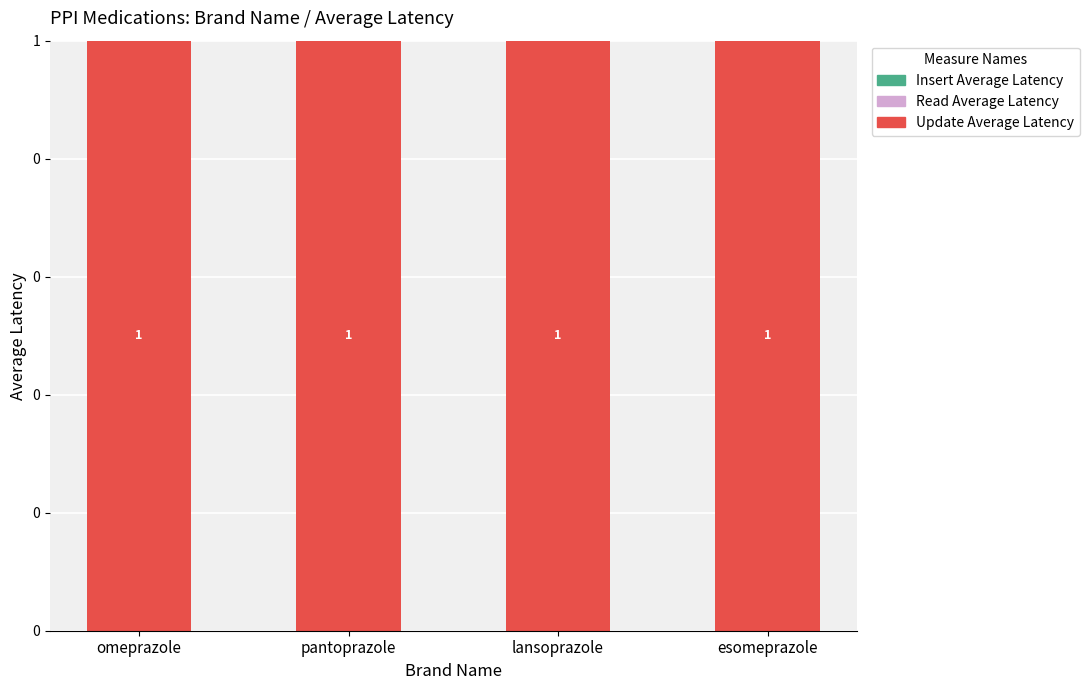

What is the label of the 4th bar from the left?

esomeprazole